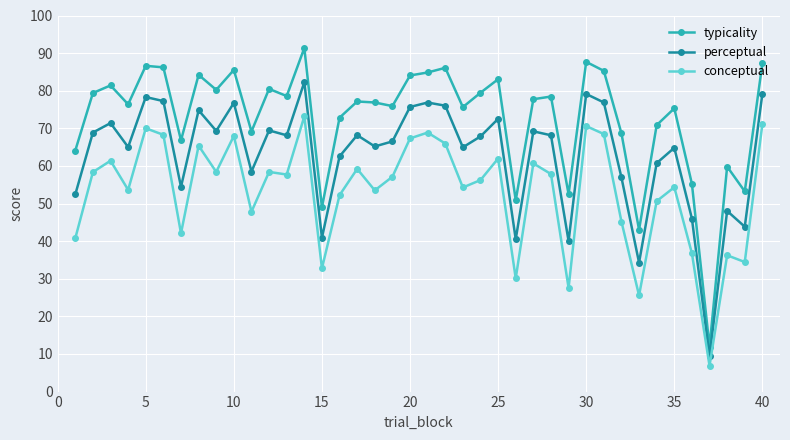

What is the value of the conceptual point at the 32nd from the left?

45.2